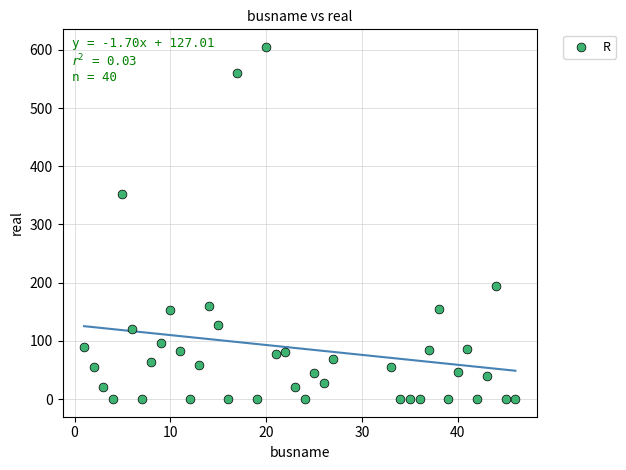

What is the range of Y values (max minus min)?

605.0